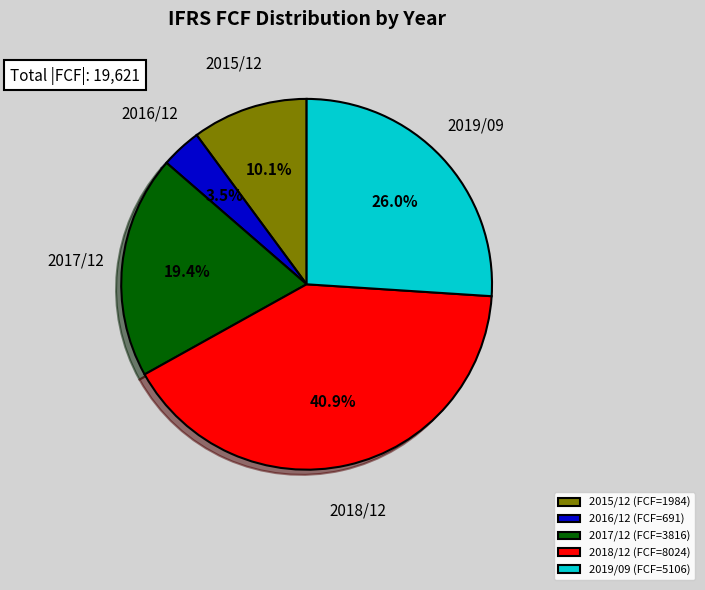

To the nearest percent, what portion does 2017/12 represent?

19%